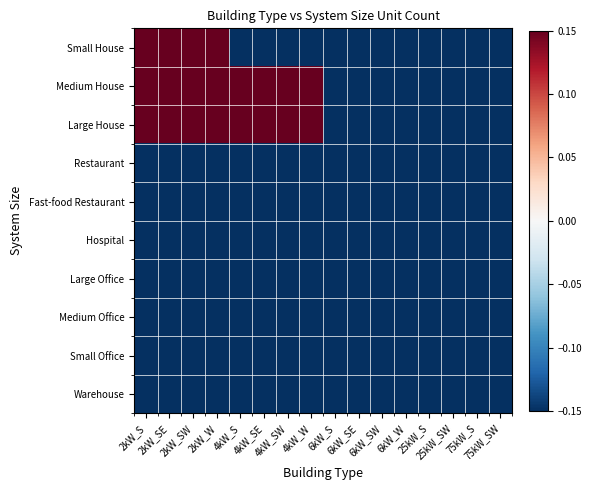

Reading right to left, list all the values displayed in this chart.

Small House: 75kW_SW=-1.0	75kW_S=-1.0	25kW_SW=-1.0	25kW_S=-1.0	6kW_W=-1.0	6kW_SW=-1.0	6kW_SE=-1.0	6kW_S=-1.0	4kW_W=-0.9	4kW_SW=-0.8	4kW_SE=-0.8	4kW_S=-0.8	2kW_W=5.6	2kW_SW=5.9	2kW_SE=6.0	2kW_S=6.1
Medium House: 75kW_SW=-1.0	75kW_S=-1.0	25kW_SW=-1.0	25kW_S=-1.0	6kW_W=-0.9	6kW_SW=-0.9	6kW_SE=-0.9	6kW_S=-0.9	4kW_W=3.2	4kW_SW=3.1	4kW_SE=3.3	4kW_S=3.2	2kW_W=9.1	2kW_SW=9.0	2kW_SE=9.0	2kW_S=9.0
Large House: 75kW_SW=-1.0	75kW_S=-1.0	25kW_SW=-1.0	25kW_S=-1.0	6kW_W=-0.6	6kW_SW=-0.7	6kW_SE=-0.6	6kW_S=-0.5	4kW_W=5.2	4kW_SW=5.1	4kW_SE=5.1	4kW_S=5.1	2kW_W=9.9	2kW_SW=9.9	2kW_SE=9.9	2kW_S=9.9
Restaurant: 75kW_SW=-1.0	75kW_S=-1.0	25kW_SW=-1.0	25kW_S=-1.0	6kW_W=-1.0	6kW_SW=-1.0	6kW_SE=-1.0	6kW_S=-1.0	4kW_W=-1.0	4kW_SW=-1.0	4kW_SE=-1.0	4kW_S=-1.0	2kW_W=-1.0	2kW_SW=-1.0	2kW_SE=-1.0	2kW_S=-1.0
Fast-food Restaurant: 75kW_SW=-1.0	75kW_S=-1.0	25kW_SW=-1.0	25kW_S=-1.0	6kW_W=-1.0	6kW_SW=-1.0	6kW_SE=-1.0	6kW_S=-1.0	4kW_W=-1.0	4kW_SW=-1.0	4kW_SE=-1.0	4kW_S=-1.0	2kW_W=-1.0	2kW_SW=-1.0	2kW_SE=-1.0	2kW_S=-1.0
Hospital: 75kW_SW=-1.0	75kW_S=-1.0	25kW_SW=-1.0	25kW_S=-1.0	6kW_W=-1.0	6kW_SW=-1.0	6kW_SE=-1.0	6kW_S=-1.0	4kW_W=-1.0	4kW_SW=-1.0	4kW_SE=-1.0	4kW_S=-1.0	2kW_W=-1.0	2kW_SW=-1.0	2kW_SE=-1.0	2kW_S=-1.0
Large Office: 75kW_SW=-1.0	75kW_S=-1.0	25kW_SW=-1.0	25kW_S=-1.0	6kW_W=-0.9	6kW_SW=-0.9	6kW_SE=-0.9	6kW_S=-0.9	4kW_W=-1.0	4kW_SW=-1.0	4kW_SE=-1.0	4kW_S=-1.0	2kW_W=-1.0	2kW_SW=-1.0	2kW_SE=-1.0	2kW_S=-1.0
Medium Office: 75kW_SW=-1.0	75kW_S=-1.0	25kW_SW=-1.0	25kW_S=-1.0	6kW_W=-0.9	6kW_SW=-0.9	6kW_SE=-0.9	6kW_S=-0.9	4kW_W=-0.9	4kW_SW=-0.9	4kW_SE=-0.9	4kW_S=-0.9	2kW_W=-1.0	2kW_SW=-1.0	2kW_SE=-1.0	2kW_S=-1.0
Small Office: 75kW_SW=-1.0	75kW_S=-1.0	25kW_SW=-1.0	25kW_S=-1.0	6kW_W=-0.9	6kW_SW=-0.9	6kW_SE=-0.9	6kW_S=-0.9	4kW_W=-0.7	4kW_SW=-0.8	4kW_SE=-0.7	4kW_S=-0.7	2kW_W=-0.7	2kW_SW=-0.8	2kW_SE=-0.8	2kW_S=-0.8
Warehouse: 75kW_SW=-0.9	75kW_S=-0.9	25kW_SW=-1.0	25kW_S=-1.0	6kW_W=-0.9	6kW_SW=-0.9	6kW_SE=-0.9	6kW_S=-0.9	4kW_W=-1.0	4kW_SW=-1.0	4kW_SE=-1.0	4kW_S=-1.0	2kW_W=-1.0	2kW_SW=-1.0	2kW_SE=-1.0	2kW_S=-1.0